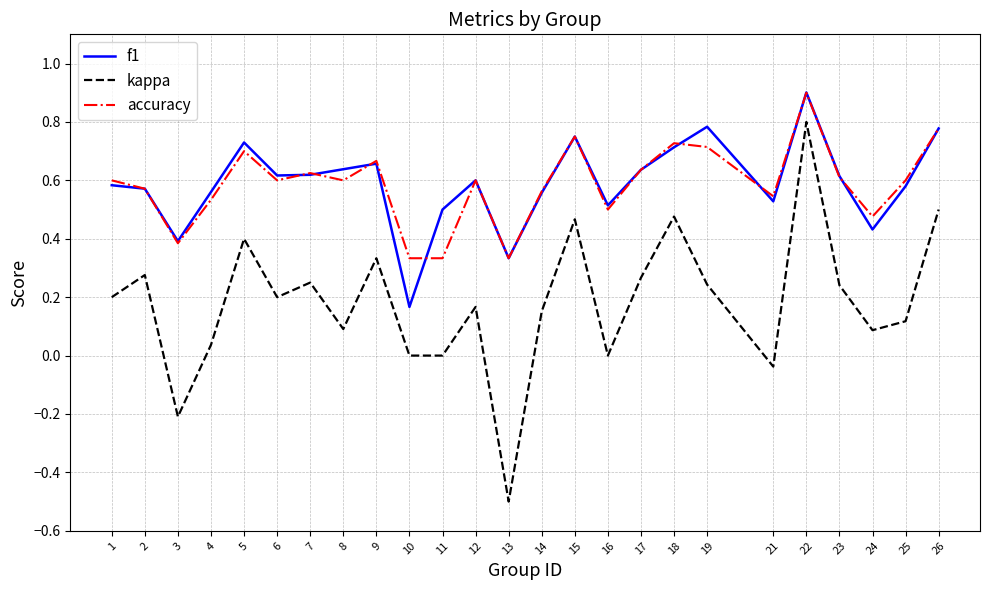

True or false: accuracy and kappa intersect in this chart.

False